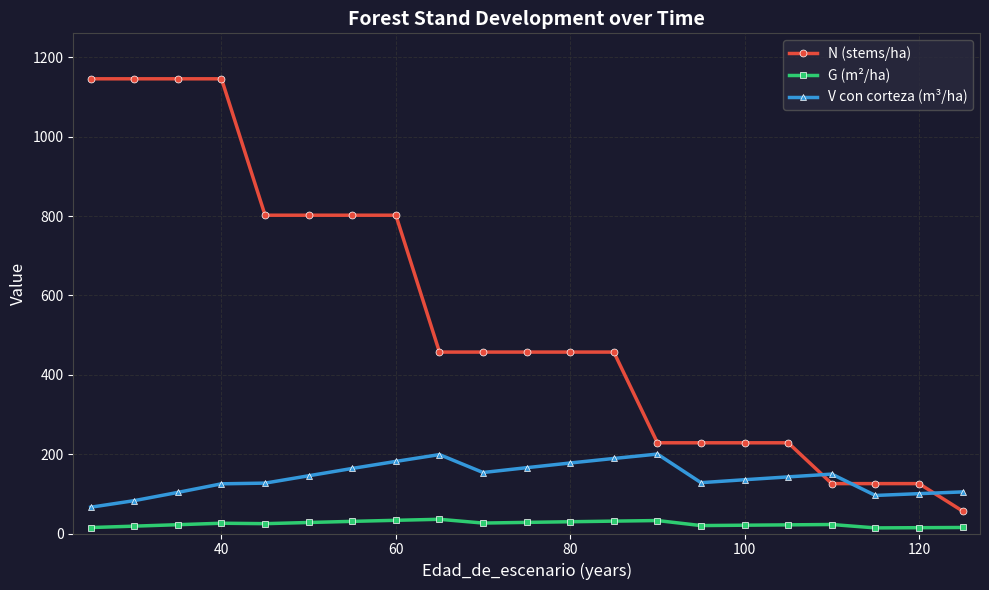

How many categories are shown in the chart?

21